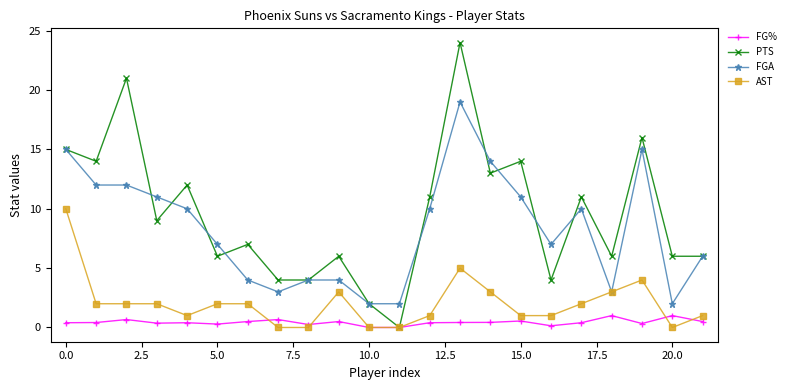

True or false: FGA has more than 0 interior local peaks.

True